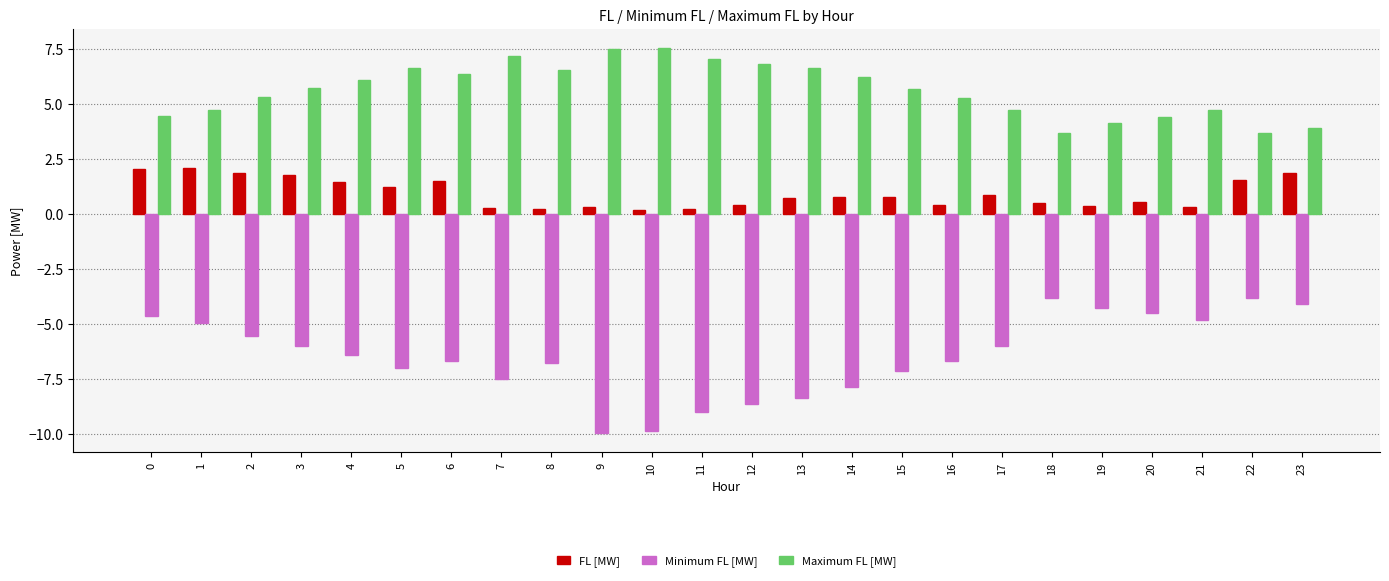

The Maximum FL [MW] series shows 4.7 at 17. True or false?

True